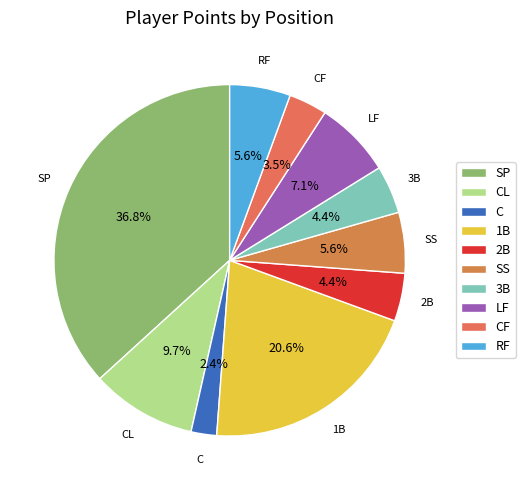

What percentage is the CL slice, to the nearest percent?

10%